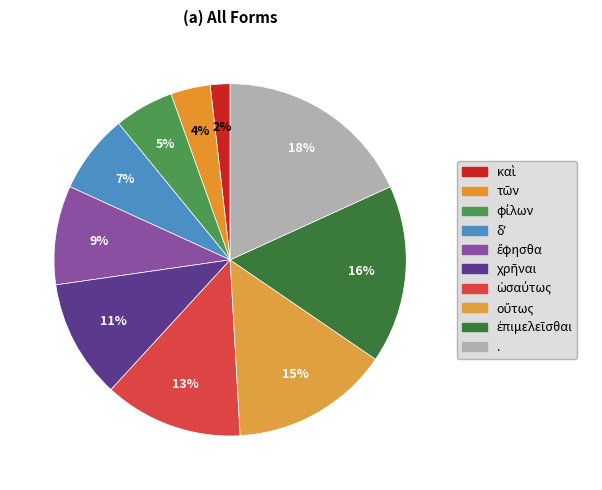

Is it true that τῶν is 4% of the pie?

True